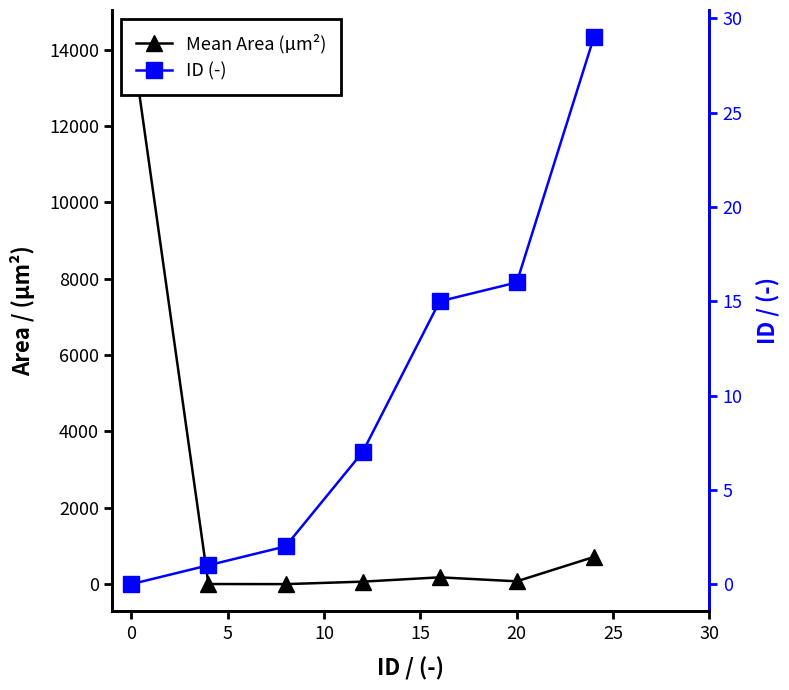

How many times do Mean Area (µm²) and ID (-) cross each other?

2